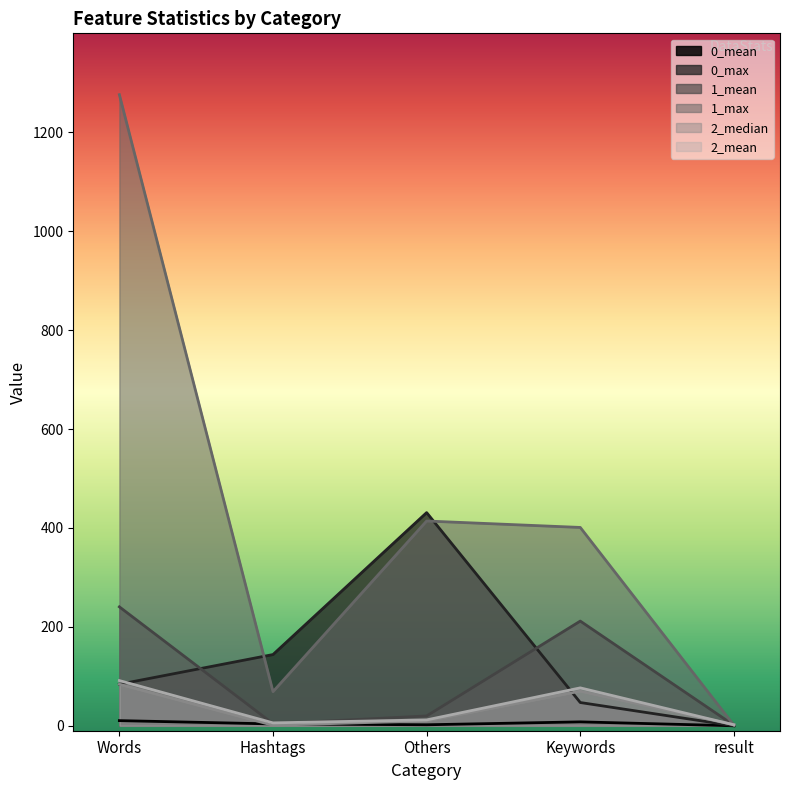

What value does the 1_mean series have at result?

1.0